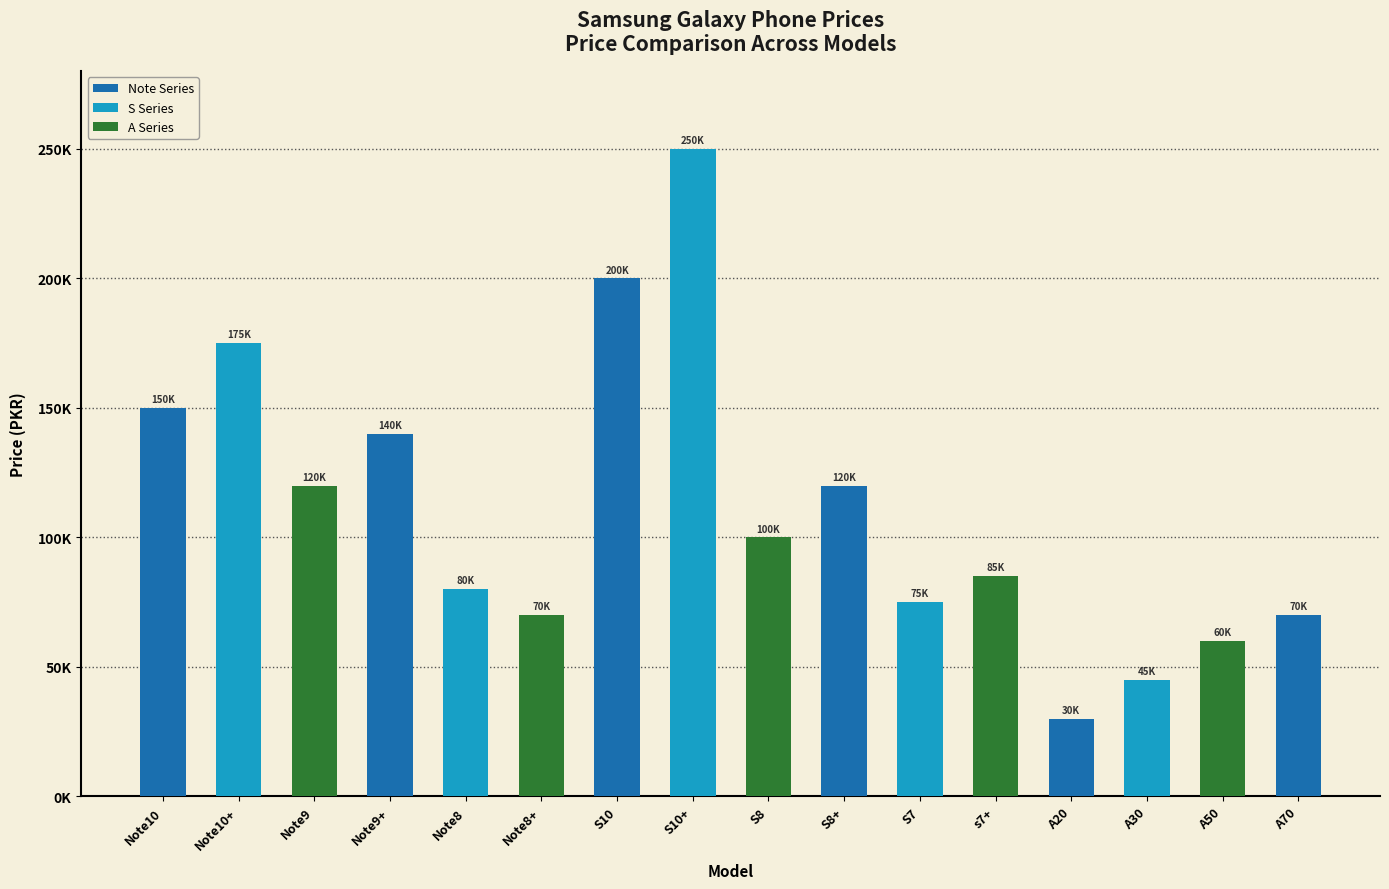

Rank the categories by value from lowest to highest.

A20, A30, A50, Note8+, A70, S7, Note8, s7+, S8, Note9, S8+, Note9+, Note10, Note10+, S10, S10+